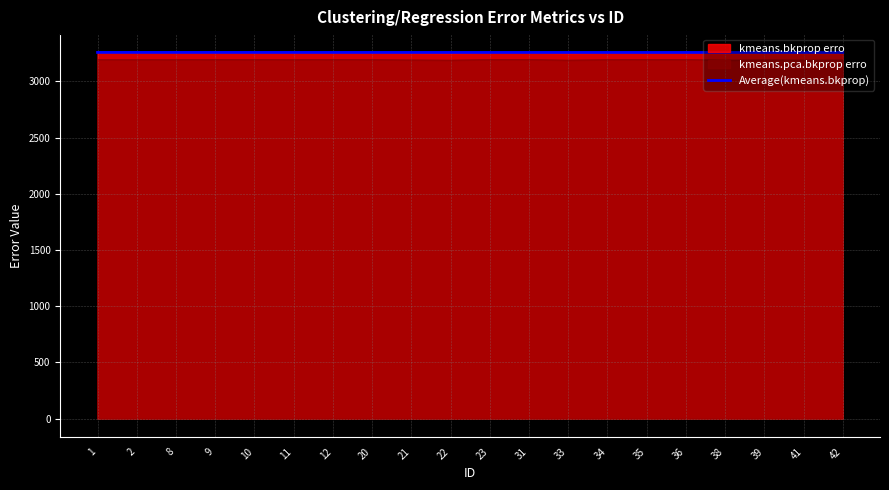

At which label is the value closest to 3258?

42